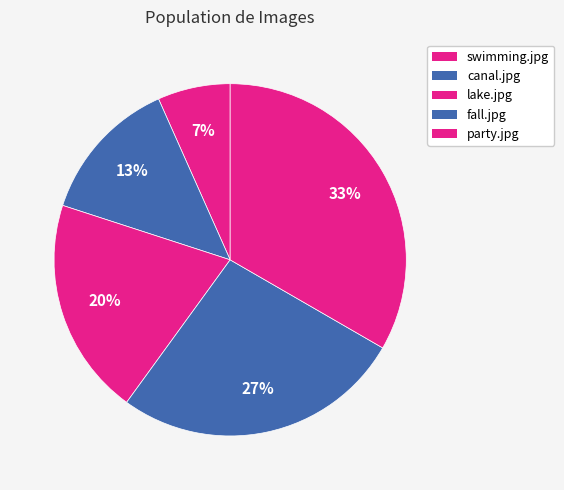

Combined, do party.jpg and canal.jpg account for over 50%?

No